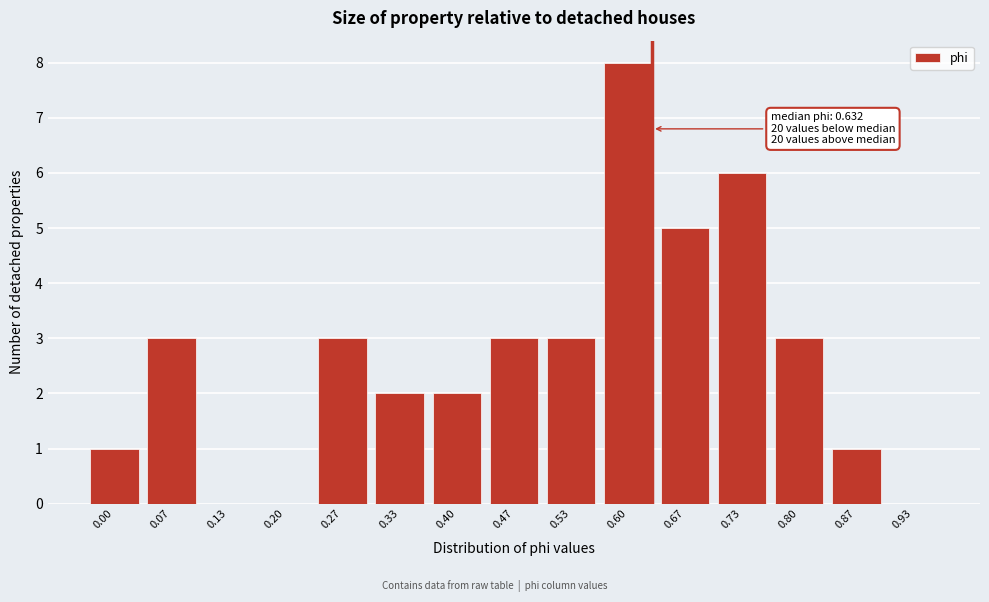

Reading left to right, transcribe all the data shown in this chart.

0.00=1	0.07=3	0.13=0	0.20=0	0.27=3	0.33=2	0.40=2	0.47=3	0.53=3	0.60=8	0.67=5	0.73=6	0.80=3	0.87=1	0.93=0